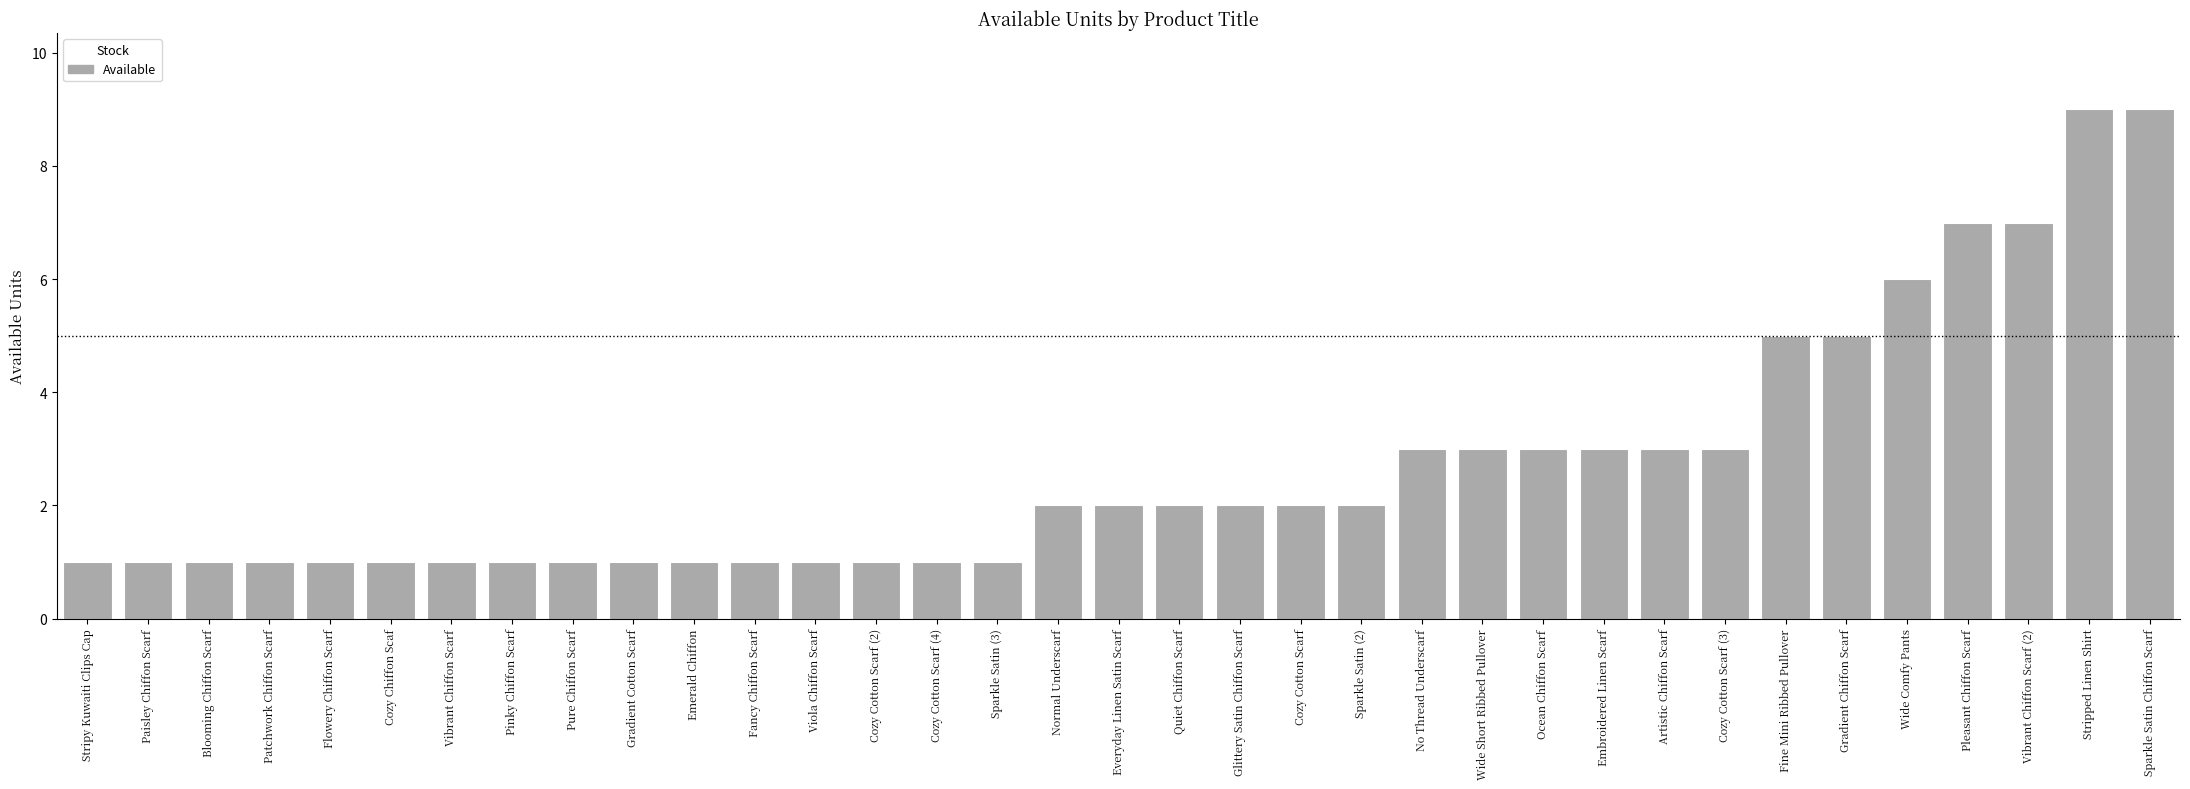

True or false: the data shows 3 at Cozy Cotton Scarf.

False